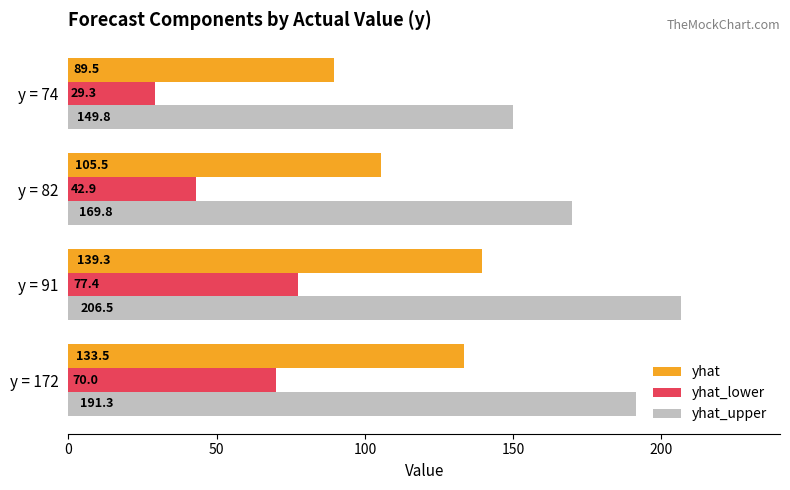

True or false: yhat_upper has a value of 169.8 at y = 82.

True